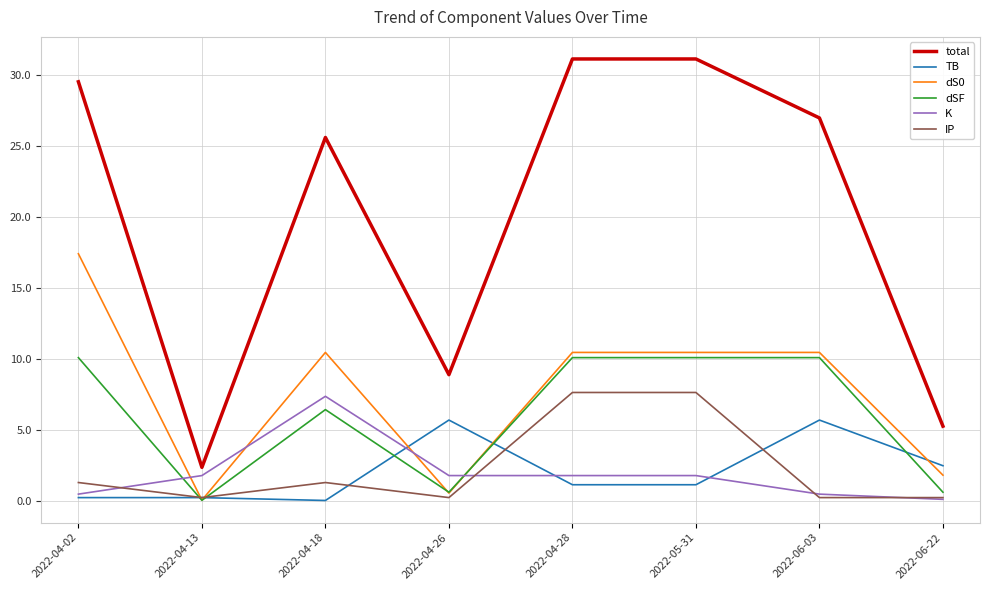

What position from the left is 2022-06-03?

7